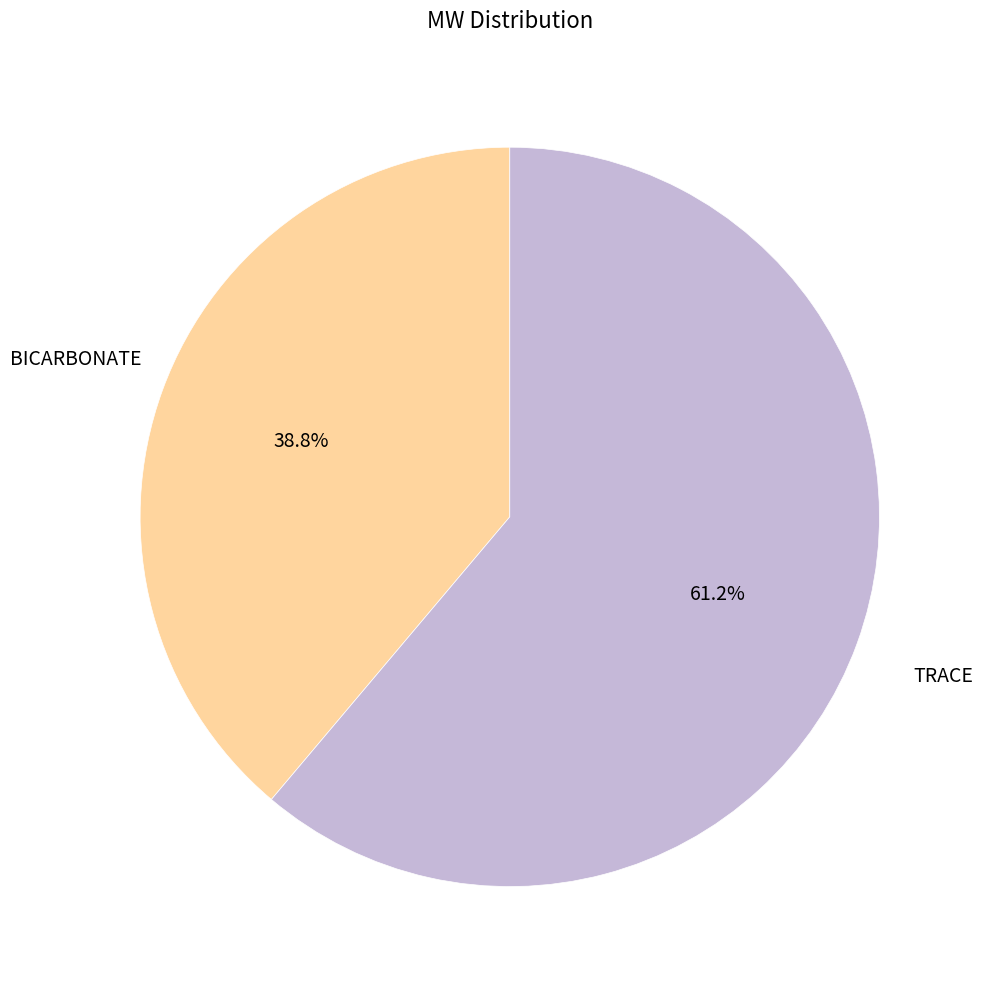

Does BICARBONATE represent more than half of the total?

No